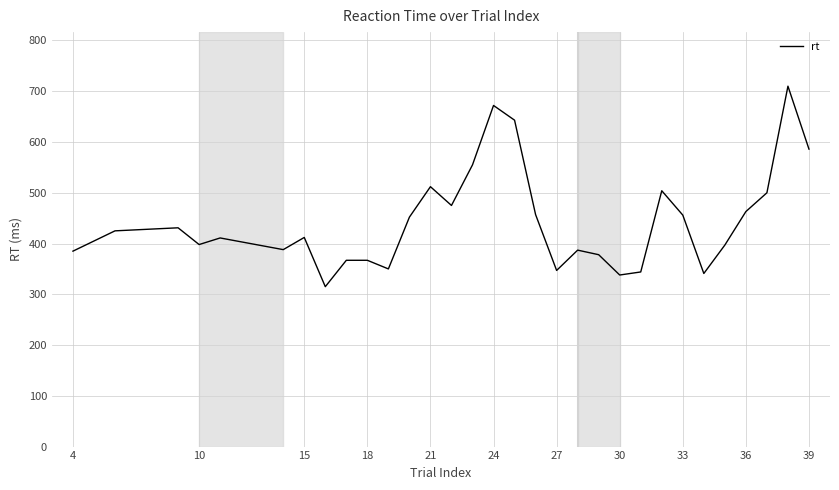

What is the smallest value displayed?

315